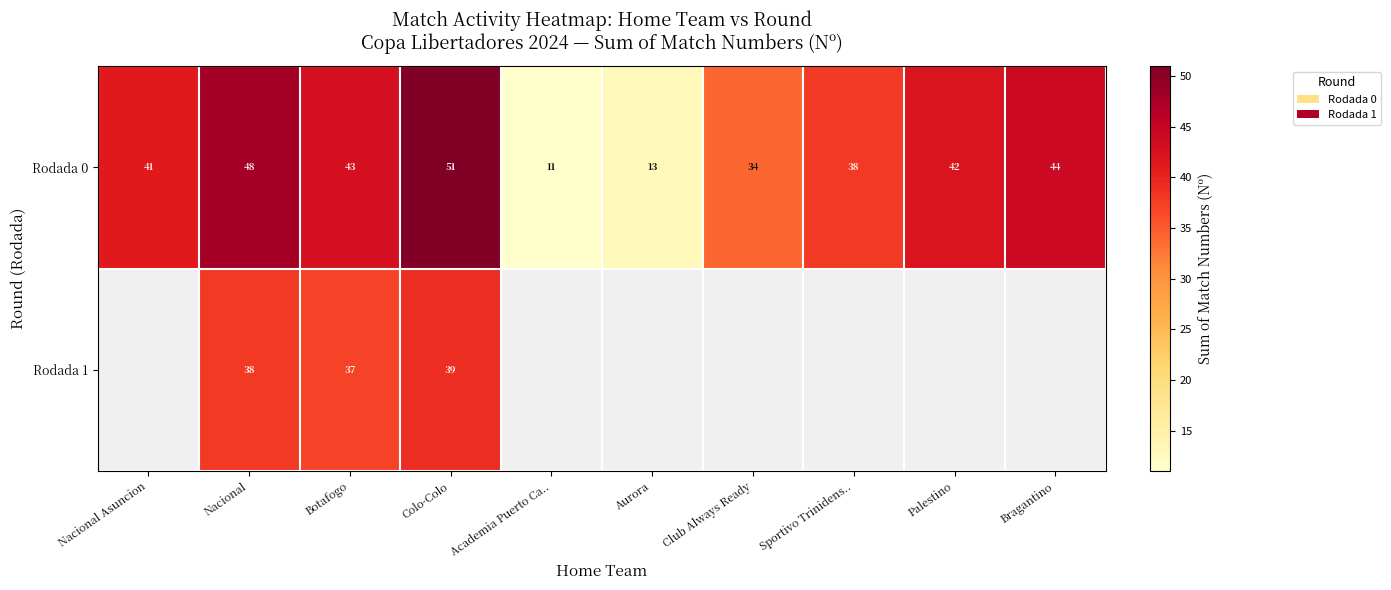

What is the sum of all Rodada 0 values?

365